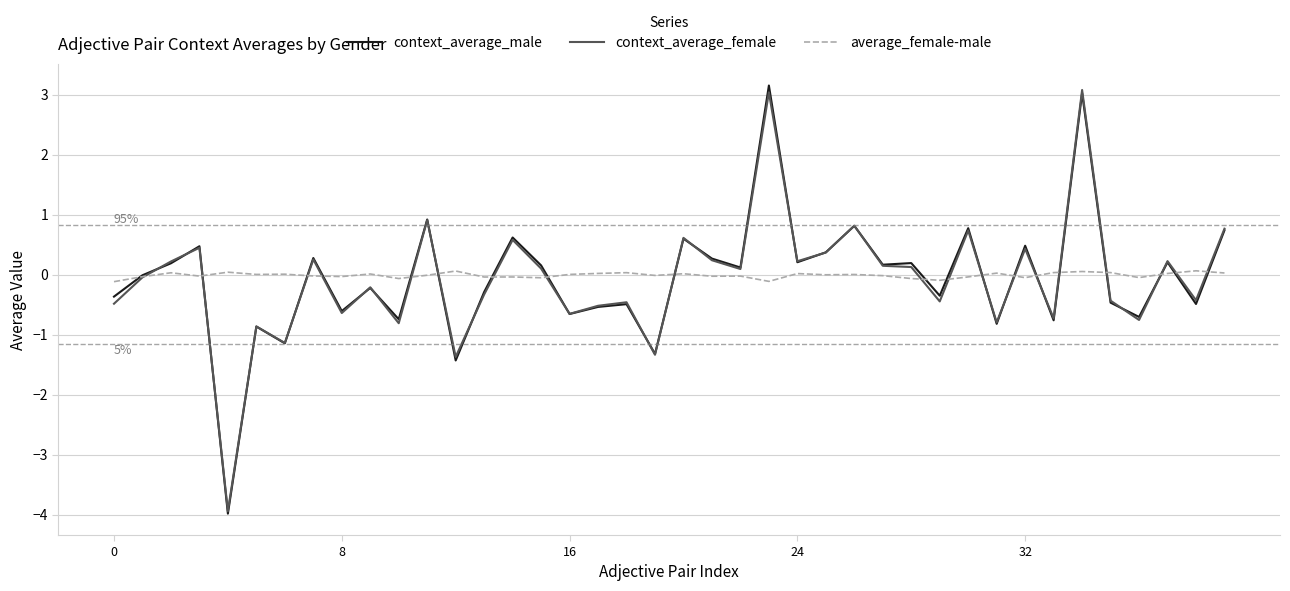

What is the maximum value shown in the chart?

3.2